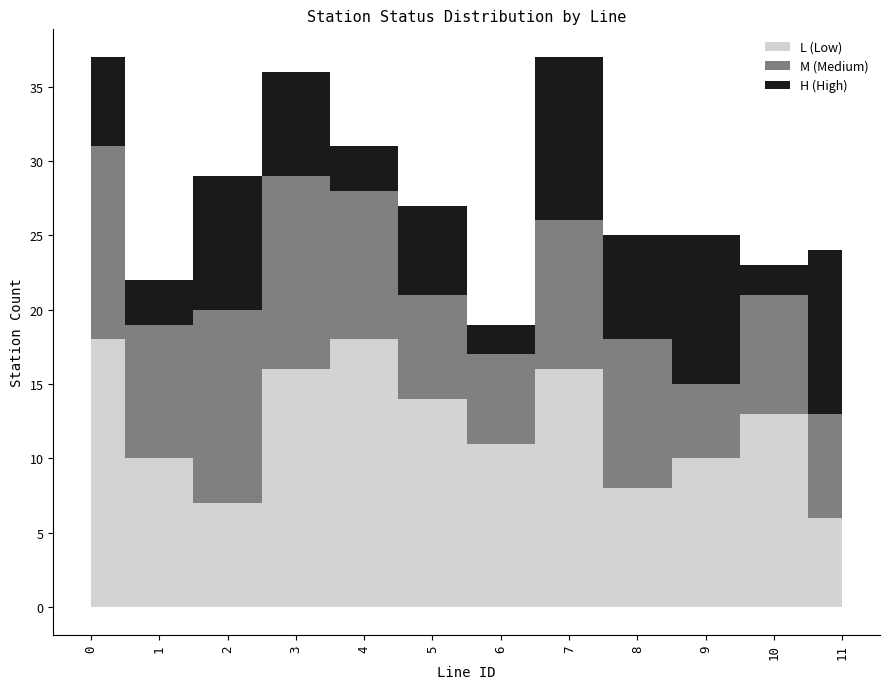

How many intersections are there between H_count and L_count?

3